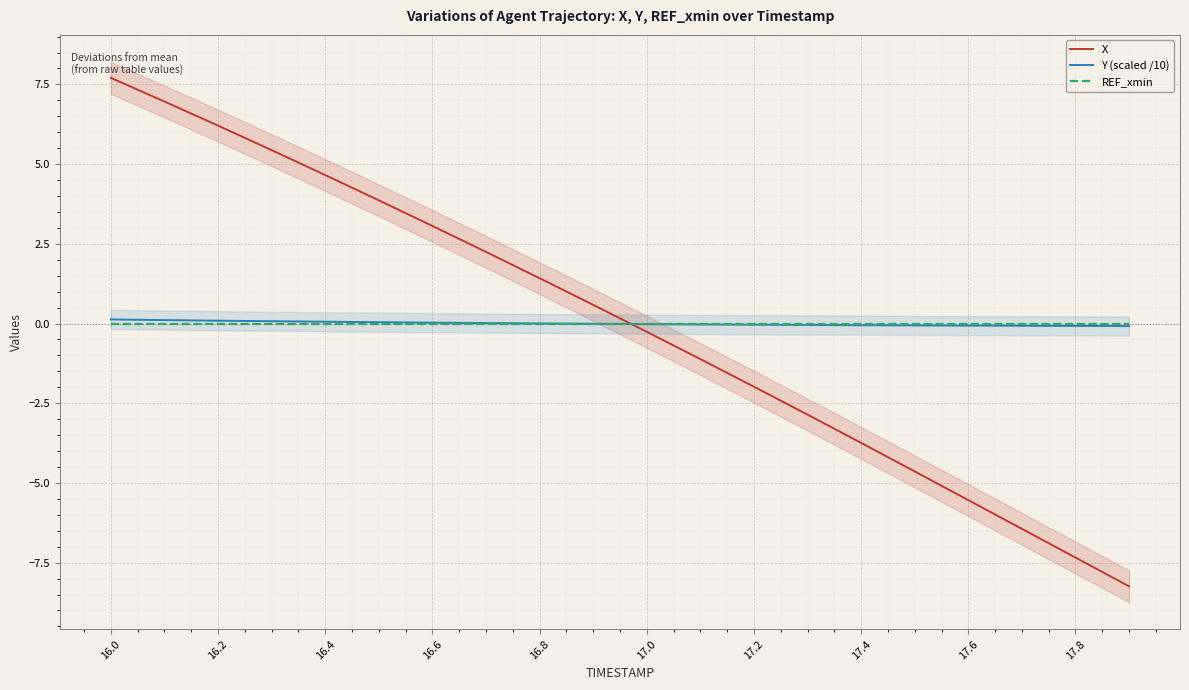

Is it true that Y (scaled /10) equals -0.0 at 17.2?

True